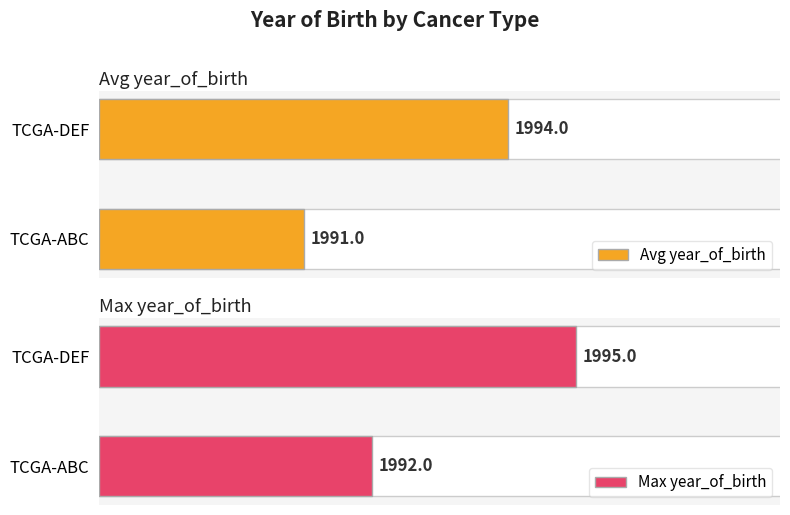

Is the value of Avg year_of_birth at TCGA-DEF greater than the value of Max year_of_birth at TCGA-ABC?

Yes